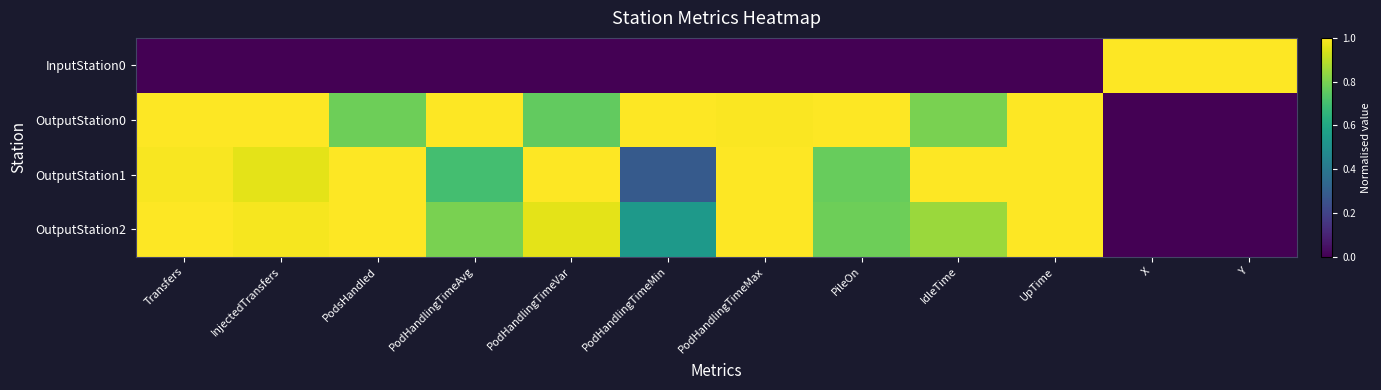

Which series changed the most between InjectedTransfers and UpTime?

OutputStation1